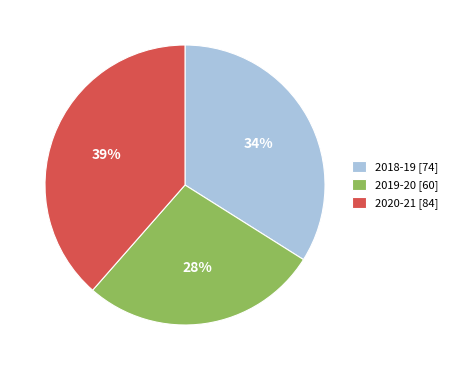

How many segments does this pie chart have?

3